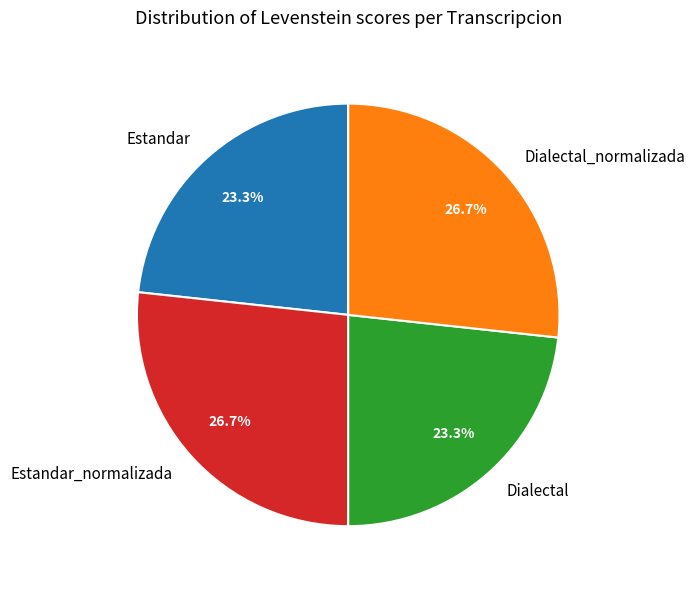

Is there a majority slice in this chart?

No